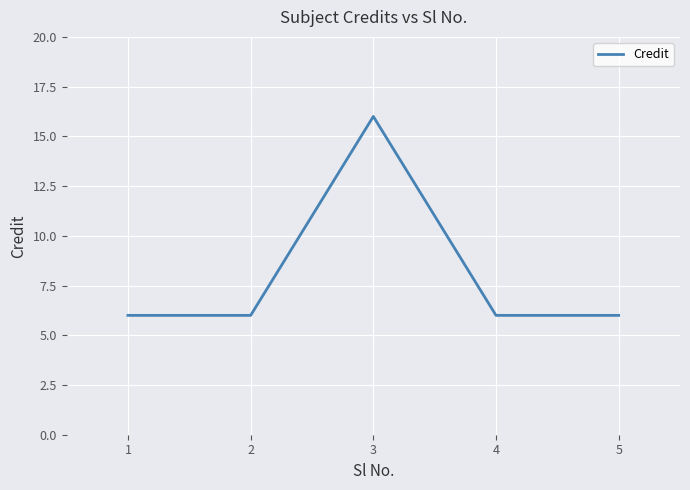

Reading left to right, extract all data points from this chart.

1=6	2=6	3=16	4=6	5=6